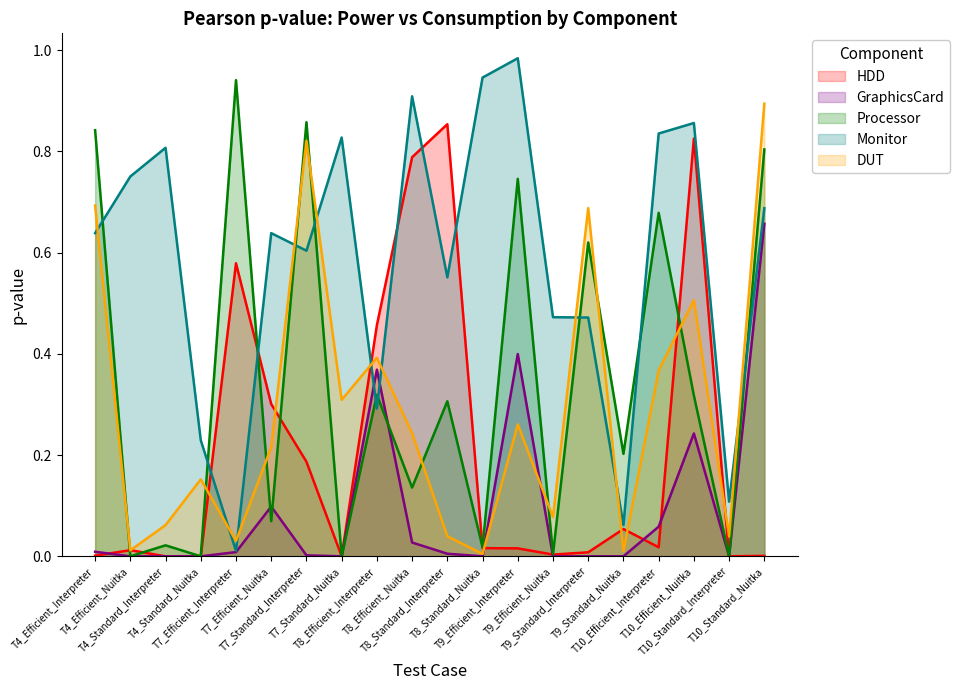

Reading right to left, what are all the values shown in this chart?

HDD: T10_Standard_Nuitka=0.0	T10_Standard_Interpreter=0.0	T10_Efficient_Nuitka=0.8	T10_Efficient_Interpreter=0.0	T9_Standard_Nuitka=0.1	T9_Standard_Interpreter=0.0	T9_Efficient_Nuitka=0.0	T9_Efficient_Interpreter=0.0	T8_Standard_Nuitka=0.0	T8_Standard_Interpreter=0.9	T8_Efficient_Nuitka=0.8	T8_Efficient_Interpreter=0.5	T7_Standard_Nuitka=0.0	T7_Standard_Interpreter=0.2	T7_Efficient_Nuitka=0.3	T7_Efficient_Interpreter=0.6	T4_Standard_Nuitka=0.0	T4_Standard_Interpreter=0.0	T4_Efficient_Nuitka=0.0	T4_Efficient_Interpreter=0.0
GraphicsCard: T10_Standard_Nuitka=0.7	T10_Standard_Interpreter=0.0	T10_Efficient_Nuitka=0.2	T10_Efficient_Interpreter=0.1	T9_Standard_Nuitka=0.0	T9_Standard_Interpreter=0.0	T9_Efficient_Nuitka=0.0	T9_Efficient_Interpreter=0.4	T8_Standard_Nuitka=0.0	T8_Standard_Interpreter=0.0	T8_Efficient_Nuitka=0.0	T8_Efficient_Interpreter=0.4	T7_Standard_Nuitka=0.0	T7_Standard_Interpreter=0.0	T7_Efficient_Nuitka=0.1	T7_Efficient_Interpreter=0.0	T4_Standard_Nuitka=0.0	T4_Standard_Interpreter=0.0	T4_Efficient_Nuitka=0.0	T4_Efficient_Interpreter=0.0
Processor: T10_Standard_Nuitka=0.8	T10_Standard_Interpreter=0.0	T10_Efficient_Nuitka=0.3	T10_Efficient_Interpreter=0.7	T9_Standard_Nuitka=0.2	T9_Standard_Interpreter=0.6	T9_Efficient_Nuitka=0.0	T9_Efficient_Interpreter=0.7	T8_Standard_Nuitka=0.0	T8_Standard_Interpreter=0.3	T8_Efficient_Nuitka=0.1	T8_Efficient_Interpreter=0.3	T7_Standard_Nuitka=0.0	T7_Standard_Interpreter=0.9	T7_Efficient_Nuitka=0.1	T7_Efficient_Interpreter=0.9	T4_Standard_Nuitka=0.0	T4_Standard_Interpreter=0.0	T4_Efficient_Nuitka=0.0	T4_Efficient_Interpreter=0.8
Monitor: T10_Standard_Nuitka=0.7	T10_Standard_Interpreter=0.1	T10_Efficient_Nuitka=0.9	T10_Efficient_Interpreter=0.8	T9_Standard_Nuitka=0.1	T9_Standard_Interpreter=0.5	T9_Efficient_Nuitka=0.5	T9_Efficient_Interpreter=1.0	T8_Standard_Nuitka=0.9	T8_Standard_Interpreter=0.6	T8_Efficient_Nuitka=0.9	T8_Efficient_Interpreter=0.3	T7_Standard_Nuitka=0.8	T7_Standard_Interpreter=0.6	T7_Efficient_Nuitka=0.6	T7_Efficient_Interpreter=0.0	T4_Standard_Nuitka=0.2	T4_Standard_Interpreter=0.8	T4_Efficient_Nuitka=0.8	T4_Efficient_Interpreter=0.6
DUT: T10_Standard_Nuitka=0.9	T10_Standard_Interpreter=0.0	T10_Efficient_Nuitka=0.5	T10_Efficient_Interpreter=0.4	T9_Standard_Nuitka=0.0	T9_Standard_Interpreter=0.7	T9_Efficient_Nuitka=0.1	T9_Efficient_Interpreter=0.3	T8_Standard_Nuitka=0.0	T8_Standard_Interpreter=0.0	T8_Efficient_Nuitka=0.2	T8_Efficient_Interpreter=0.4	T7_Standard_Nuitka=0.3	T7_Standard_Interpreter=0.8	T7_Efficient_Nuitka=0.2	T7_Efficient_Interpreter=0.0	T4_Standard_Nuitka=0.2	T4_Standard_Interpreter=0.1	T4_Efficient_Nuitka=0.0	T4_Efficient_Interpreter=0.7